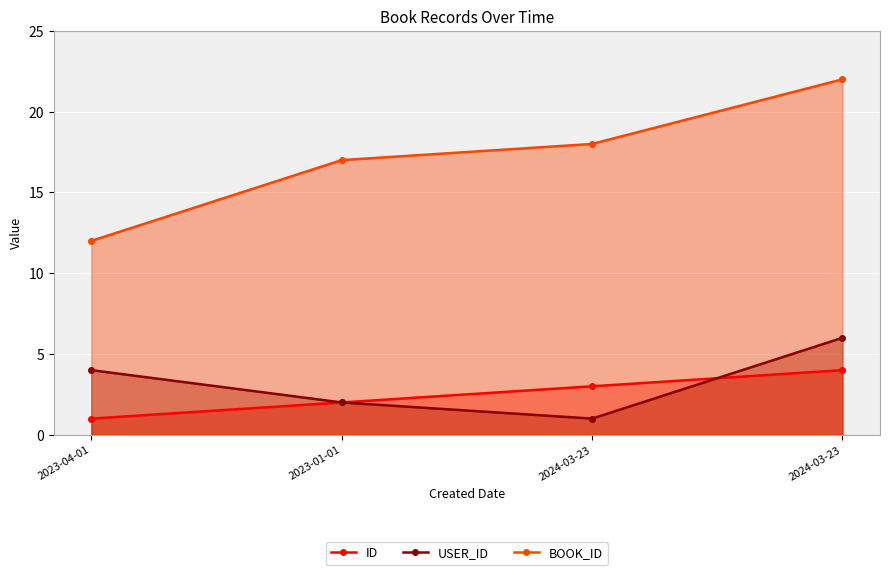

How many lines are shown in the chart?

3